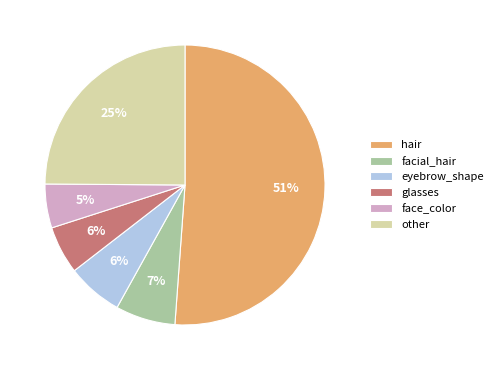

To the nearest percent, what portion does facial_hair represent?

7%